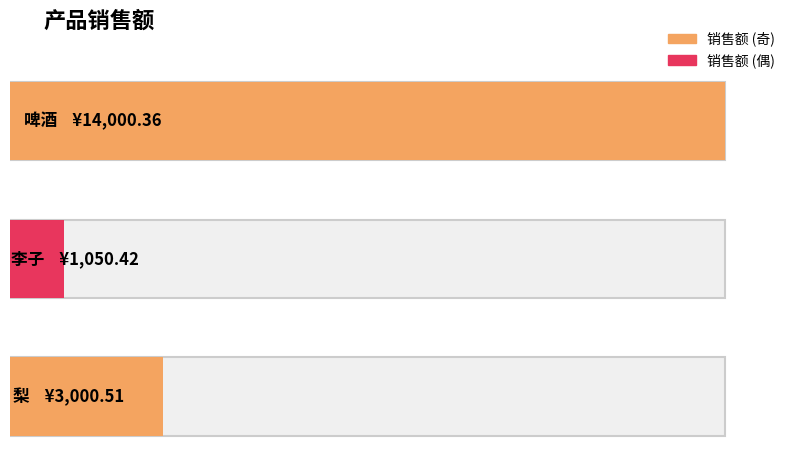

Approximately how many times larger is the value at 李子 compared to 啤酒?

0.1